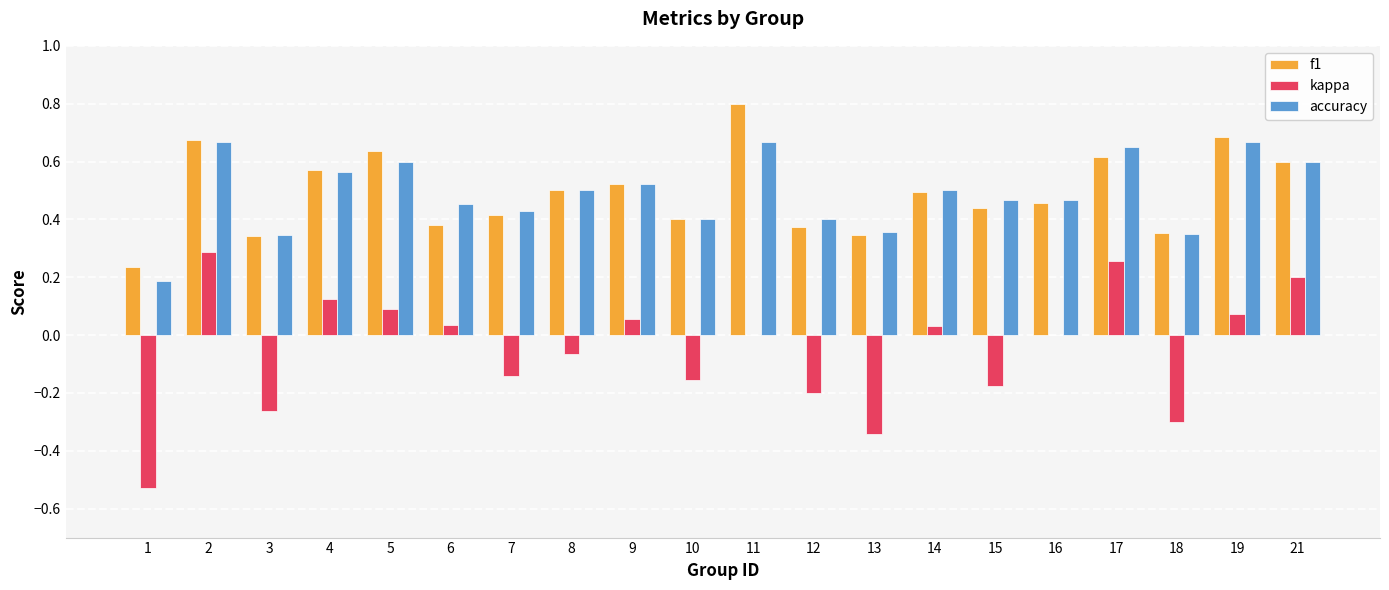

The f1 series shows 0.6 at 4. True or false?

True